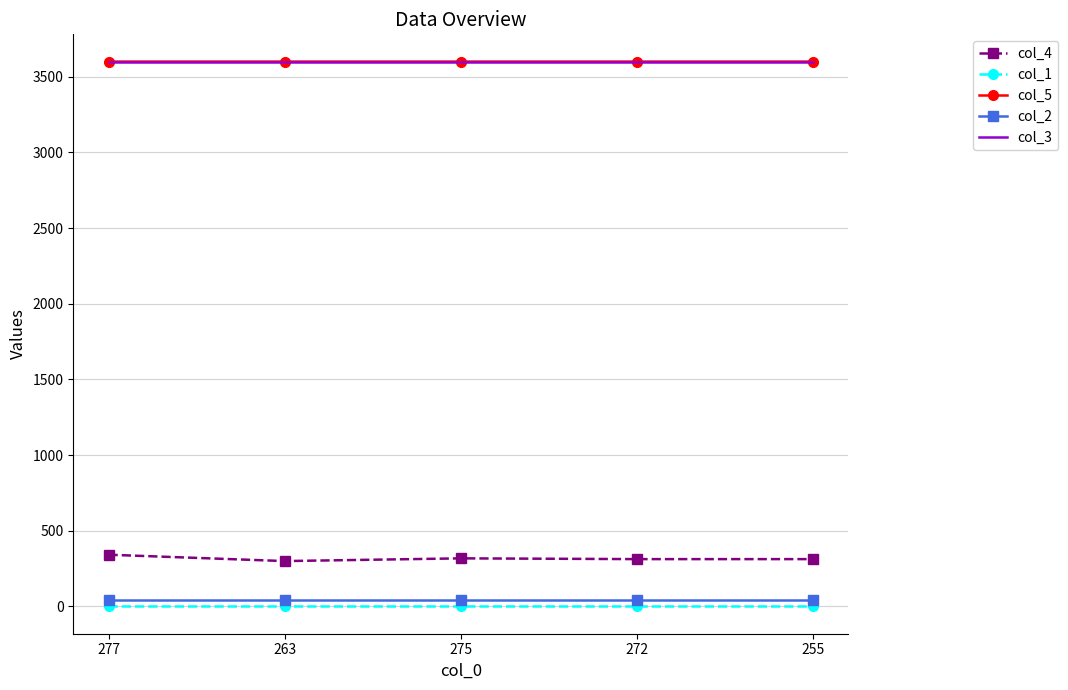

True or false: col_3 has a value of 3599.9 at 277.

True